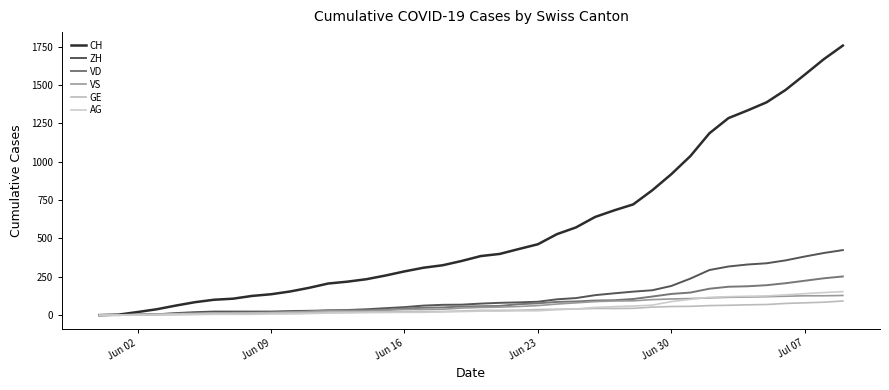

Count the number of data series in this chart.

6